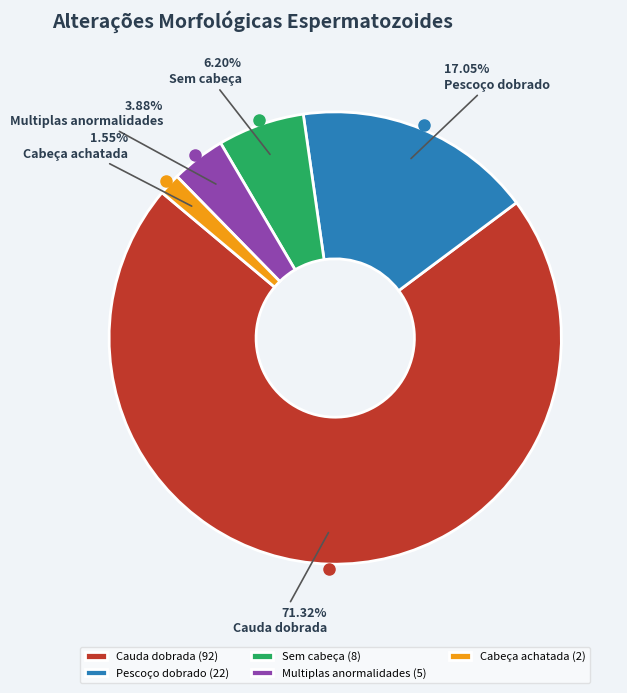

Does any single category account for the majority?

Yes